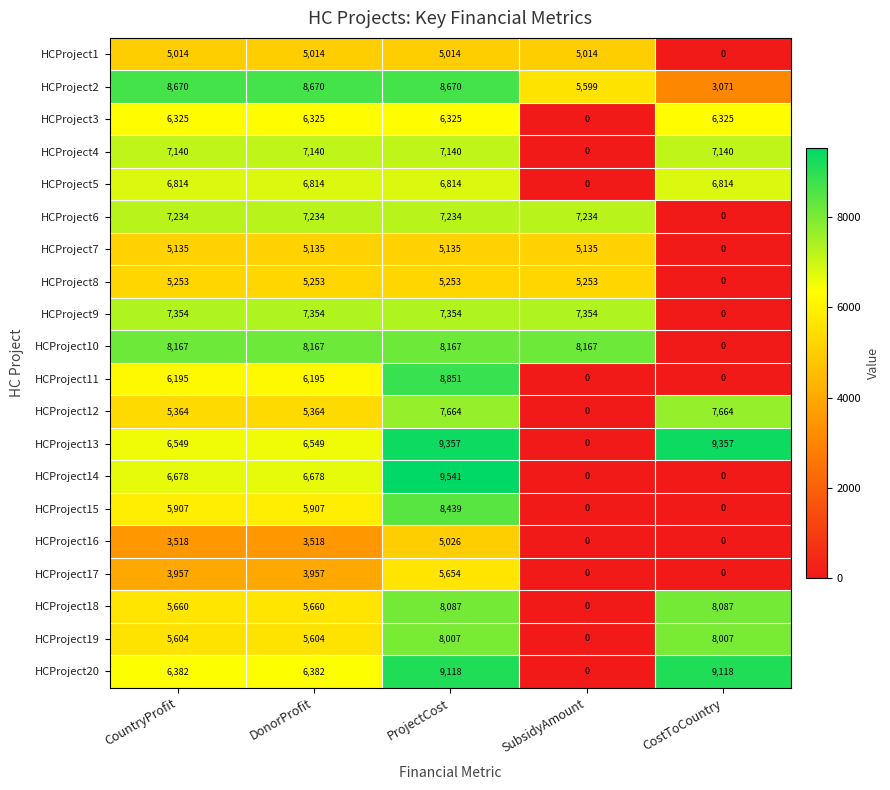

Between DonorProfit and SubsidyAmount, which series saw the biggest shift?

HCProject4